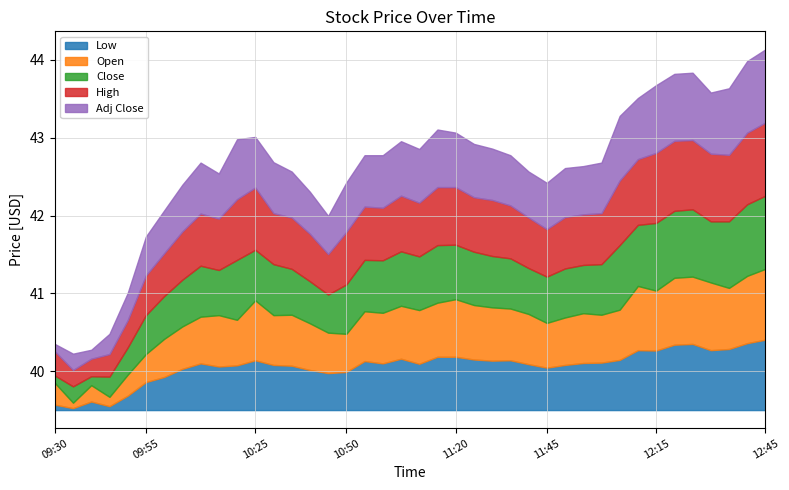

Count the number of data series in this chart.

5